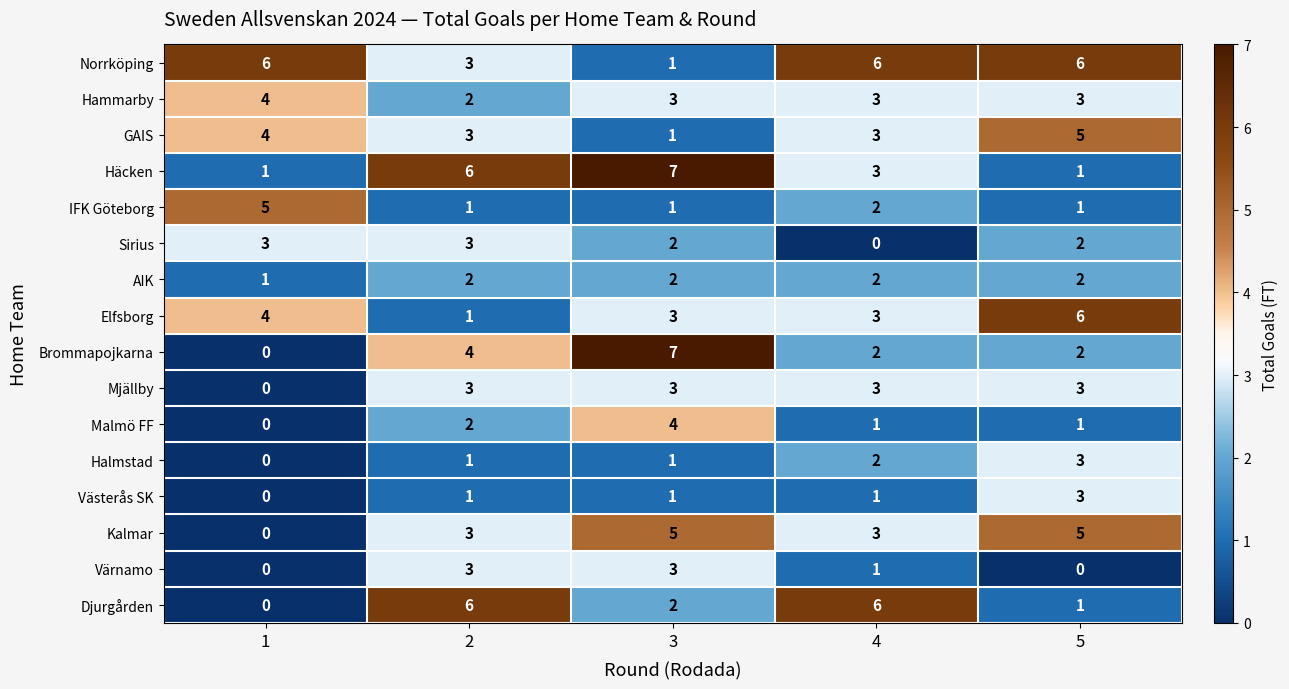

What is the difference between the maximum and minimum values in the Häcken series?

6